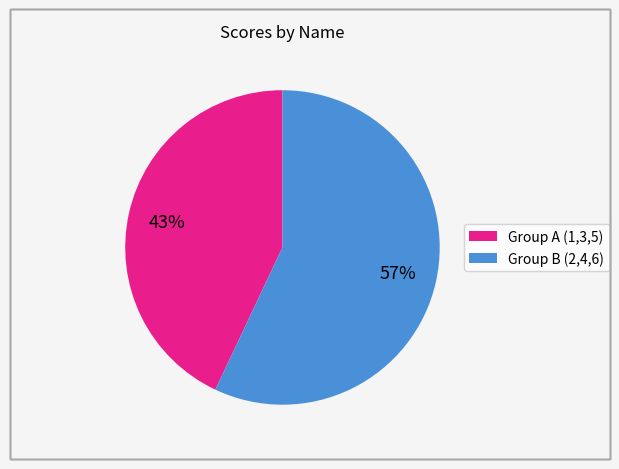

To the nearest percent, what is the difference between the largest and smallest slice percentages?

14%